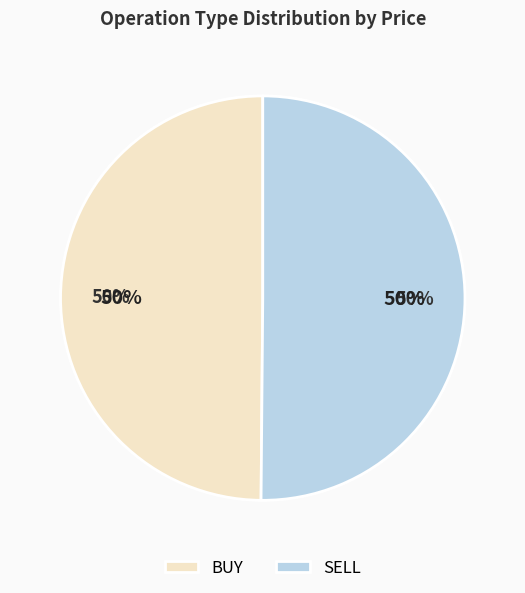

Does 2 represent more than half of the total?

No